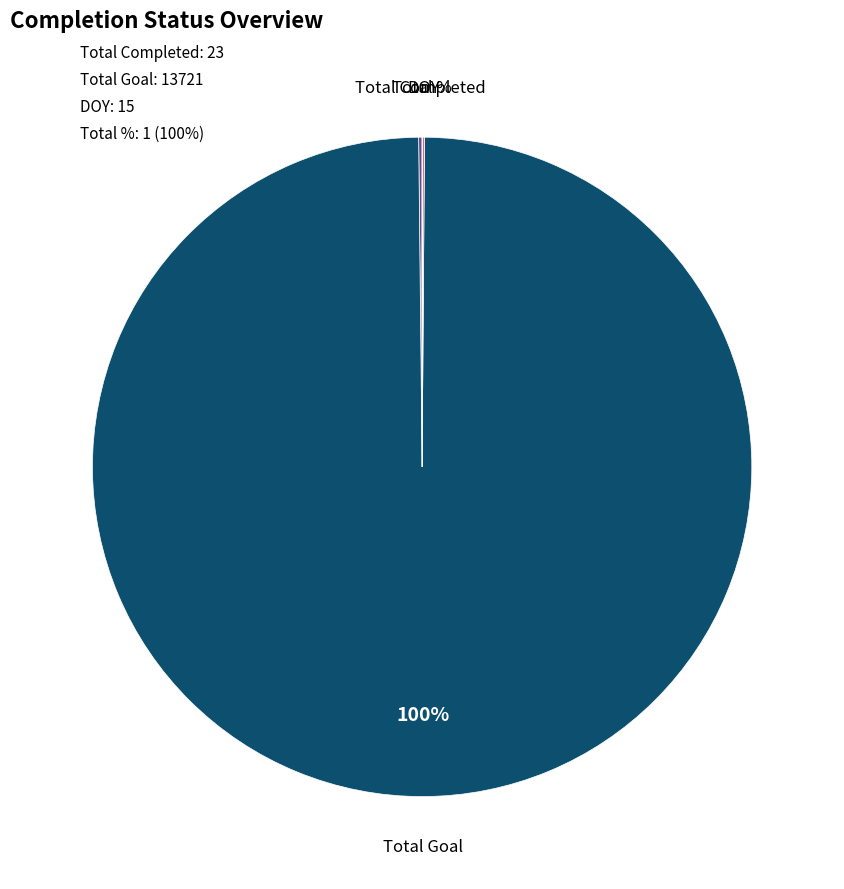

To the nearest percent, what is the difference between the largest and smallest slice percentages?

100%